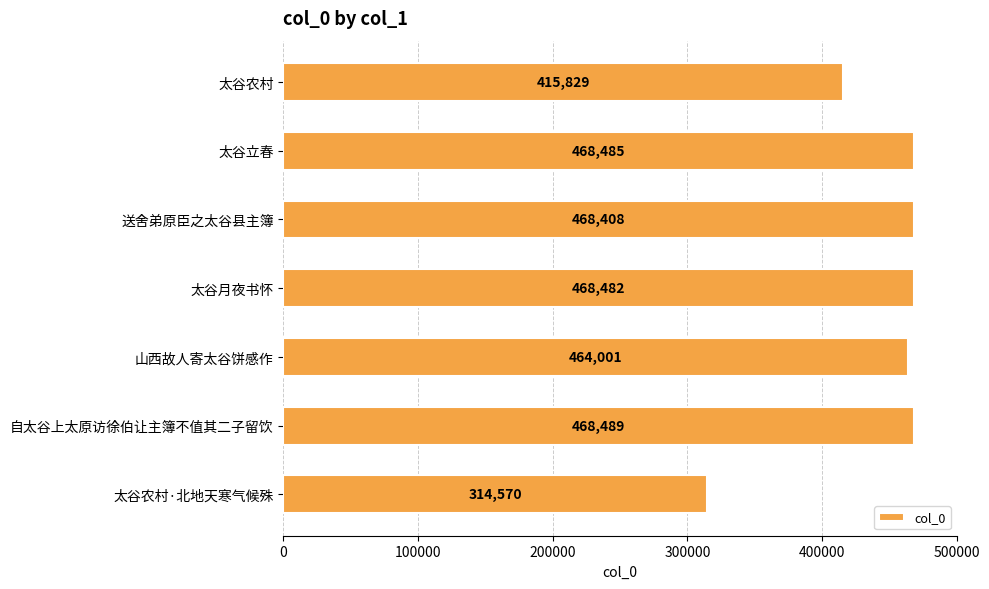

What is the average value?

438323